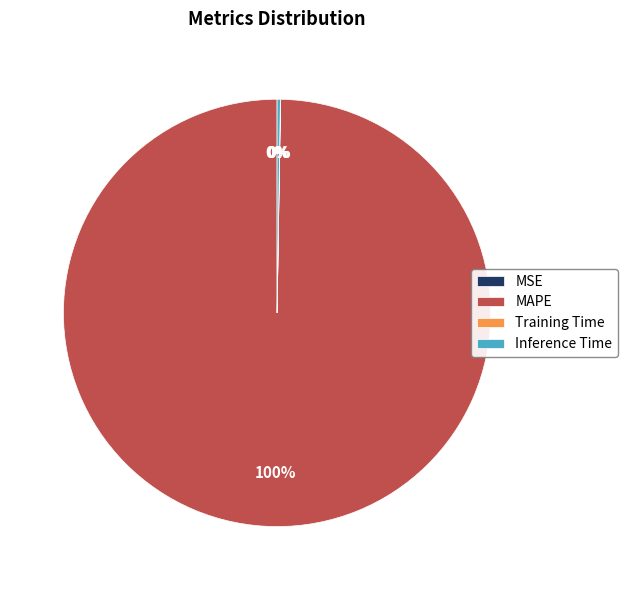

Does MAPE represent more than half of the total?

Yes